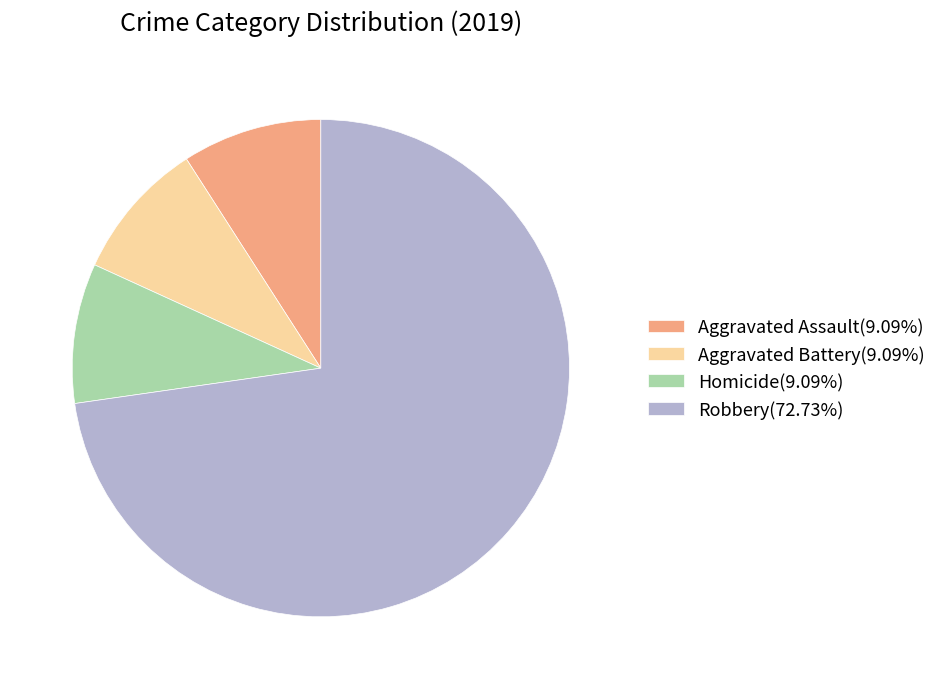

The Robbery slice represents 85% of the pie. True or false?

False